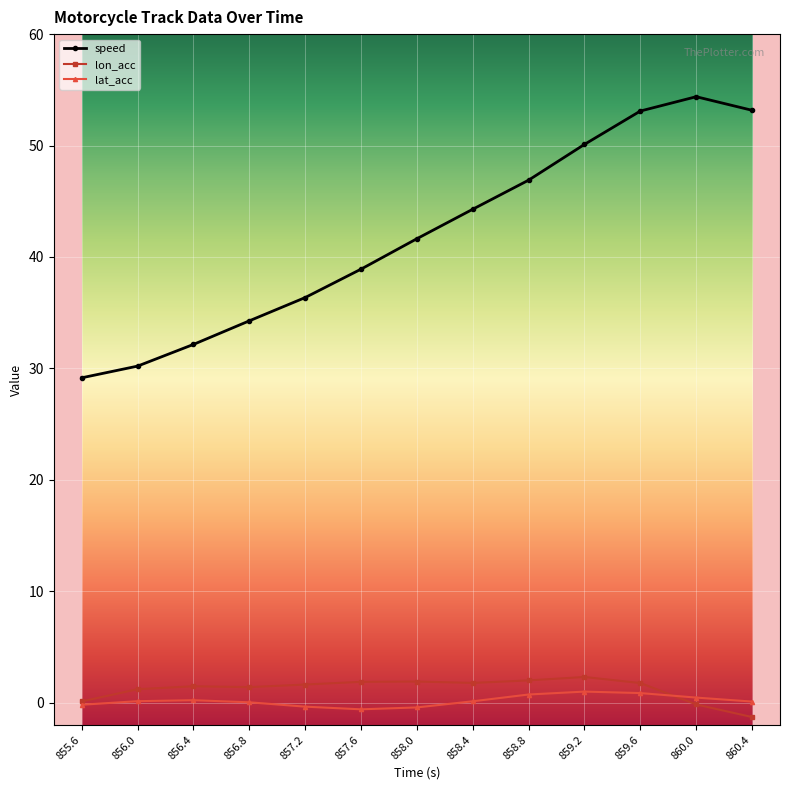

List the series in order of their peak value, highest first.

speed, lon_acc, lat_acc